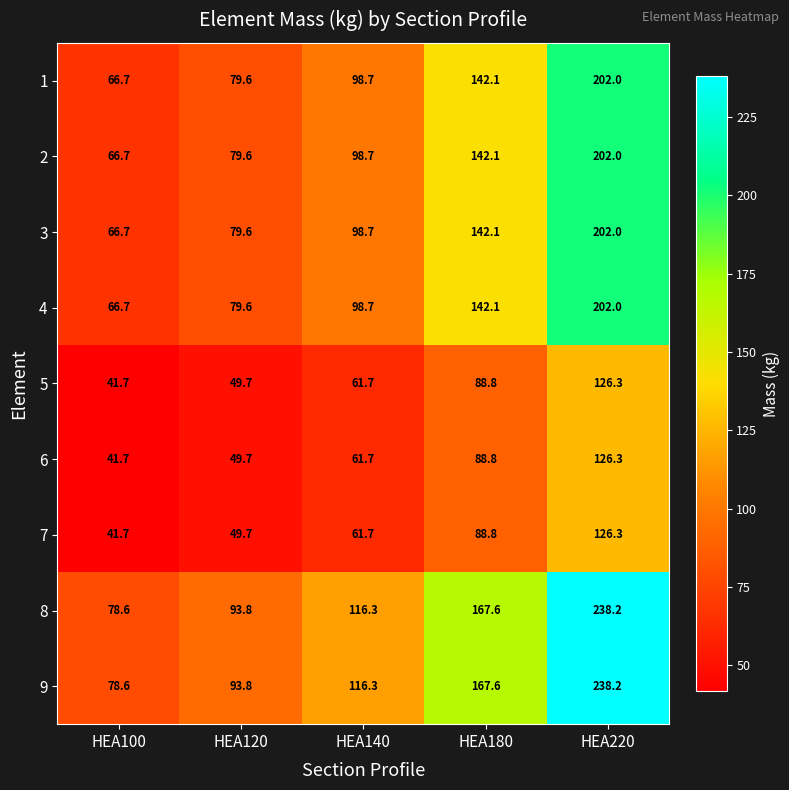

Rank the categories by 7 value from highest to lowest.

HEA220, HEA180, HEA140, HEA120, HEA100